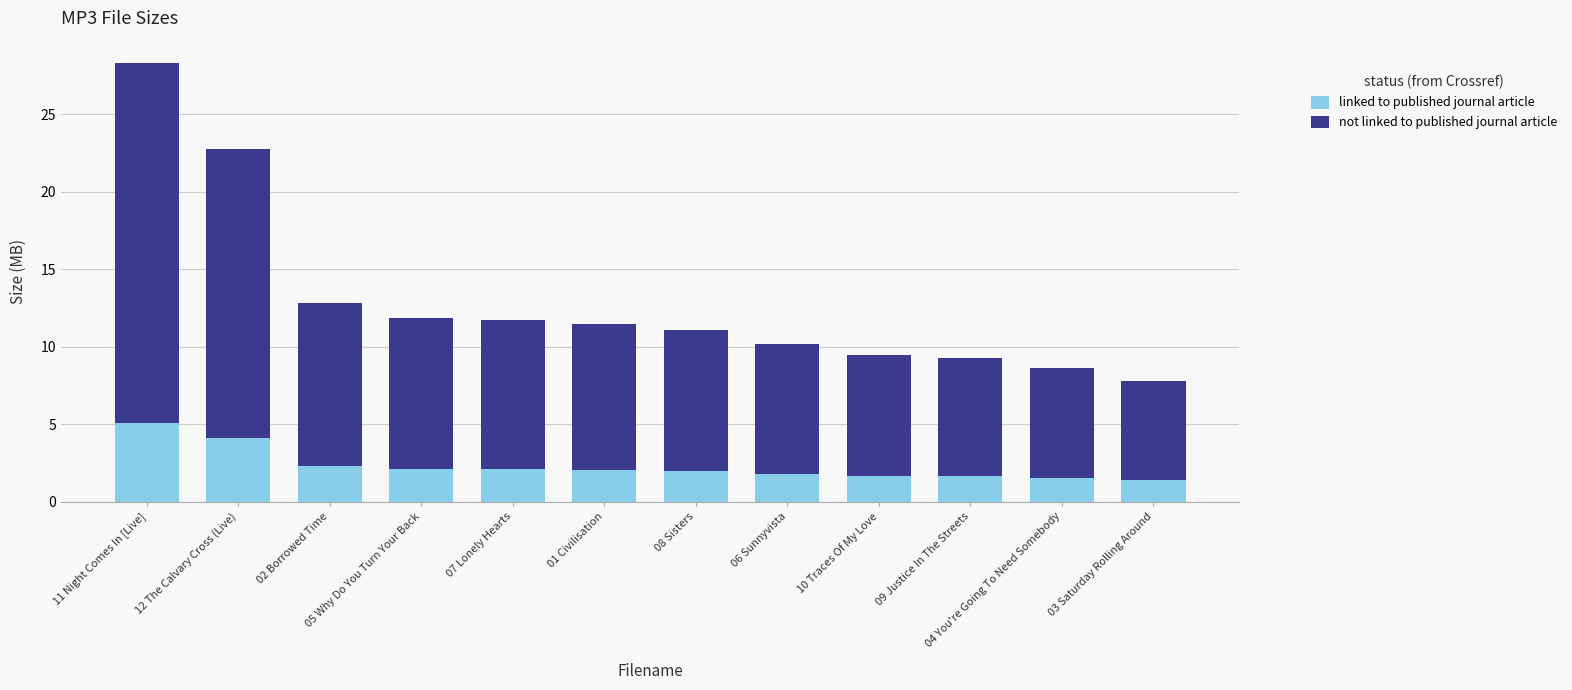

What is the total value across all series at 05 Why Do You Turn Your Back?

11.9